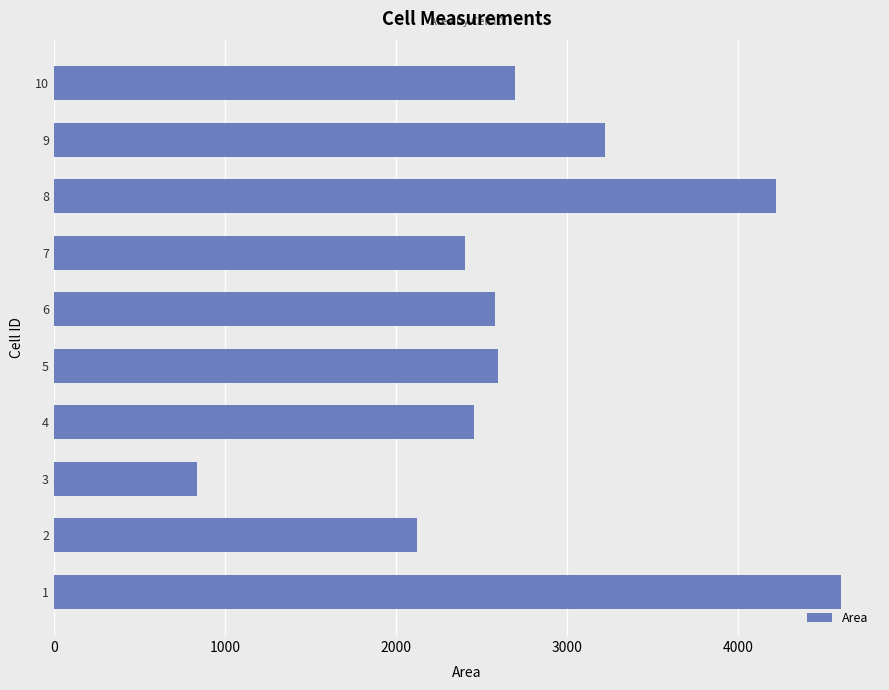

What is the maximum value shown in the chart?

4600